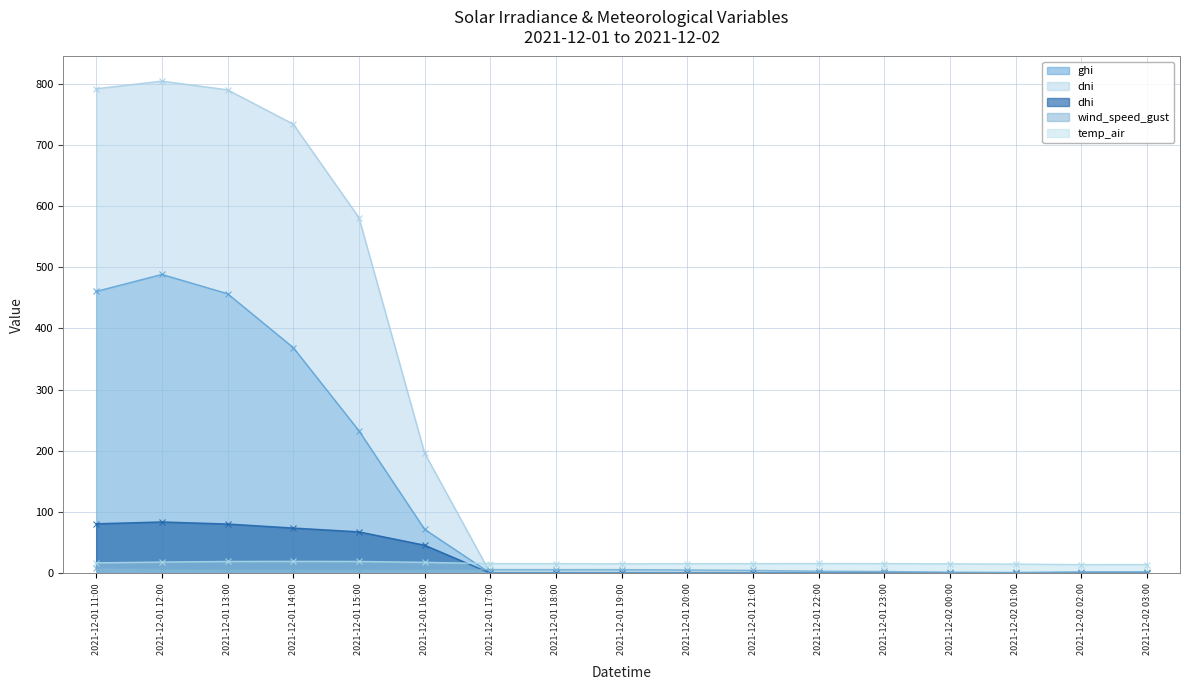

Which label corresponds to the largest value in the chart?

2021-12-01 12:00